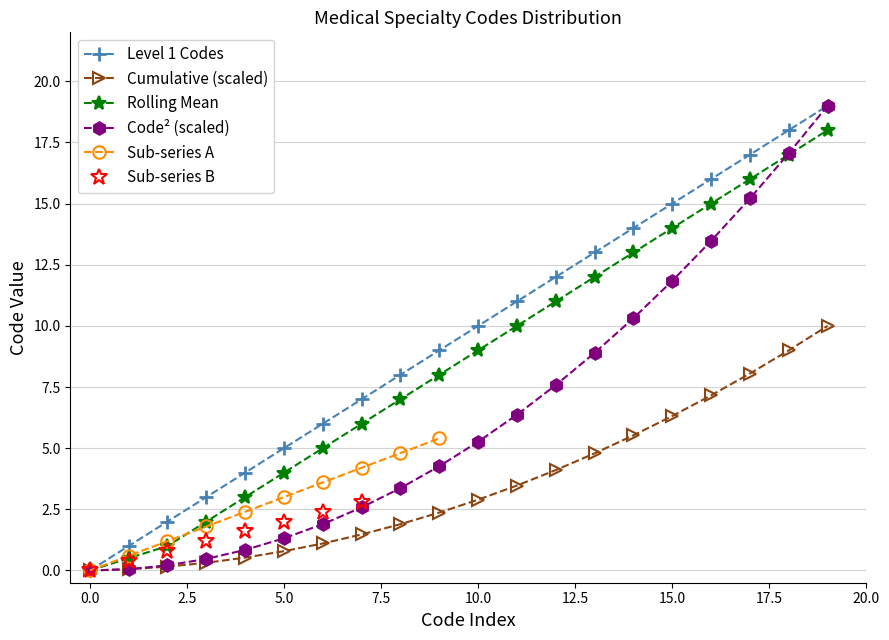

How many positive values does the Level 1 Codes series have?

19